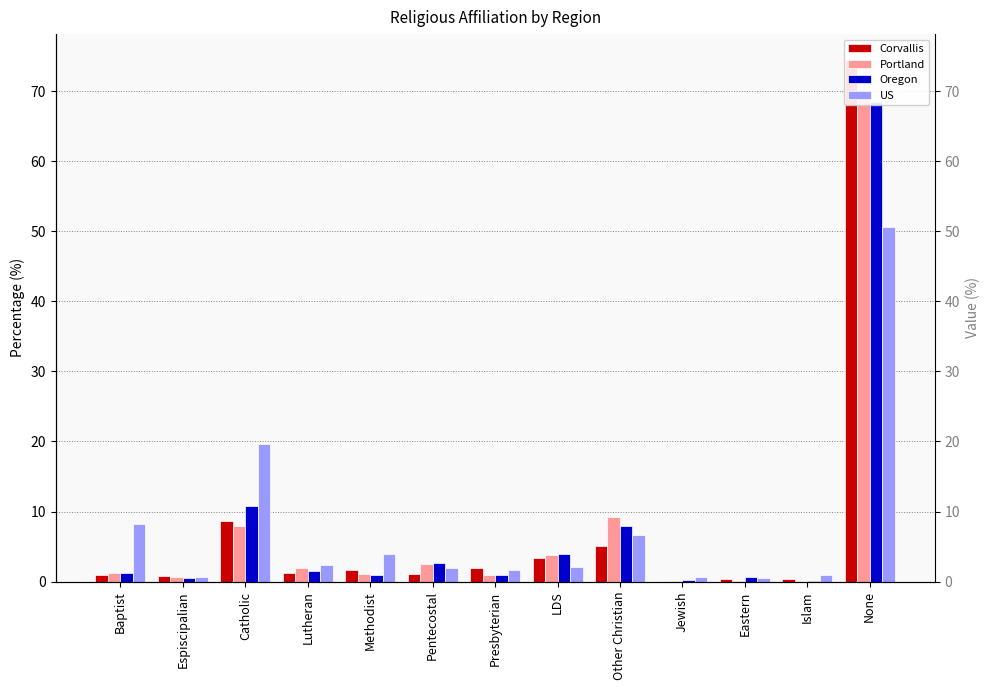

What is the sum of all US values?

100.0